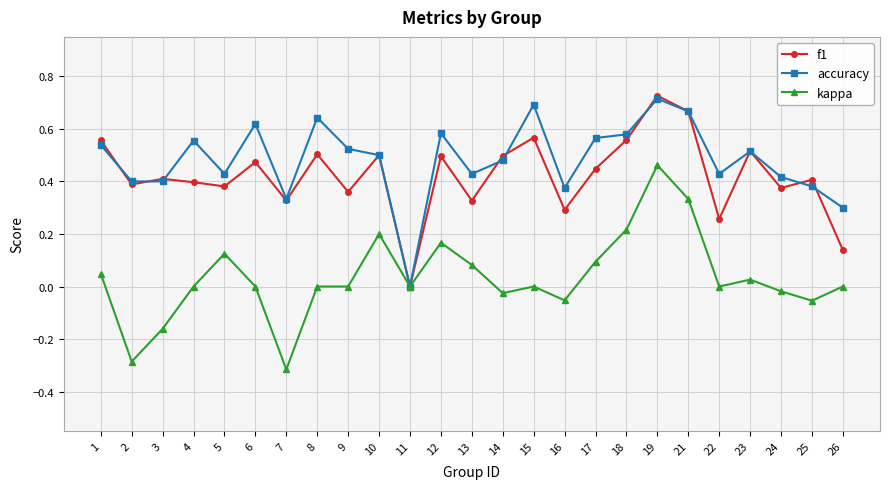

The value of f1 at 12 is 0.2. True or false?

False